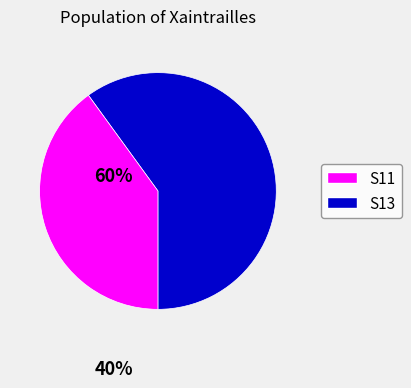

Does any single category account for the majority?

Yes